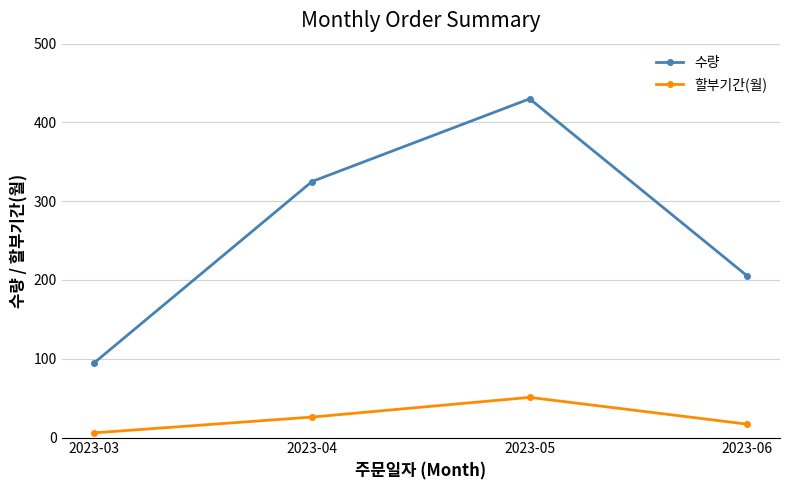

What is the difference between the maximum and minimum values in the 할부기간(월) series?

45